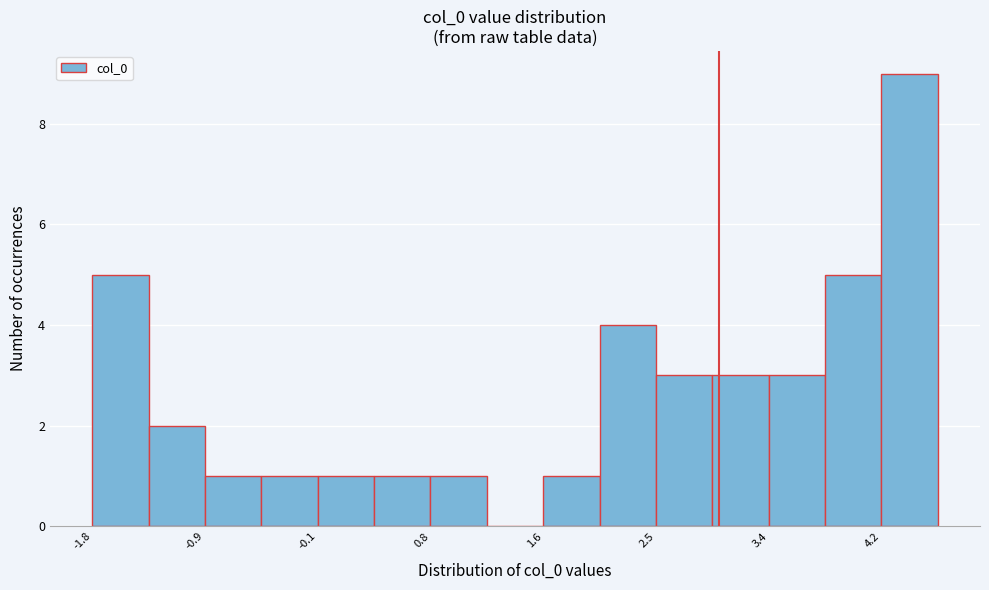

Reading left to right, transcribe this chart: for each bar, give the range it covers on the x-axis and its height. Neither the bar edges nor the heights are printed on the chart, so give them approximately, as read against the axes.

-1.8 to -1.4: 5
-1.4 to -0.9: 2
-0.9 to -0.5: 1
-0.5 to -0.1: 1
-0.1 to 0.4: 1
0.4 to 0.8: 1
0.8 to 1.2: 1
1.2 to 1.6: 0
1.6 to 2.1: 1
2.1 to 2.5: 4
2.5 to 2.9: 3
2.9 to 3.4: 3
3.4 to 3.8: 3
3.8 to 4.2: 5
4.2 to 4.6: 9